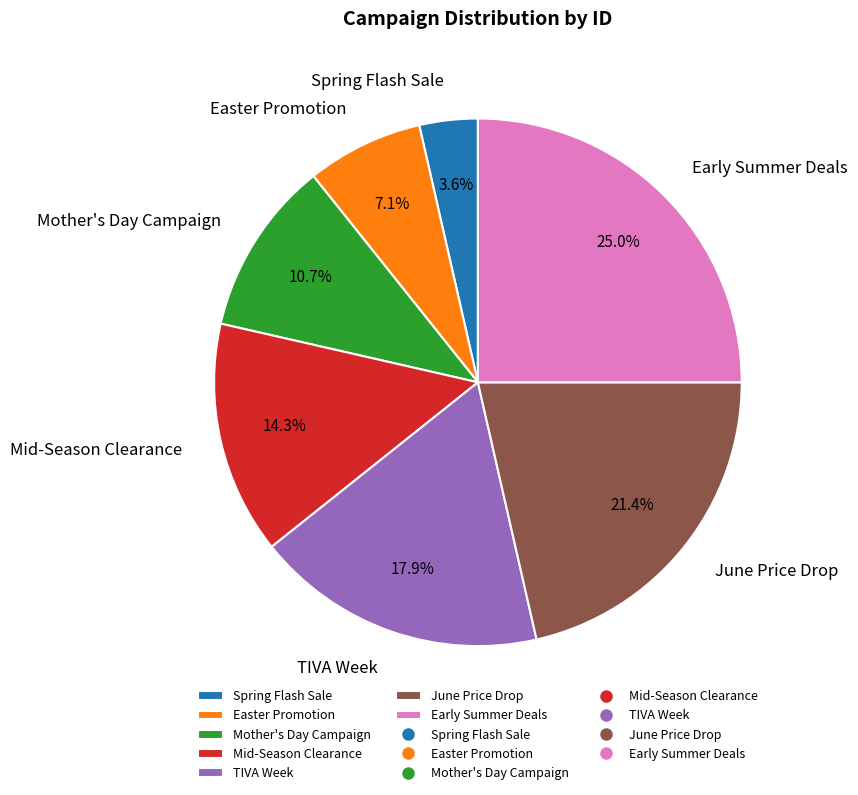

Is there a majority slice in this chart?

No